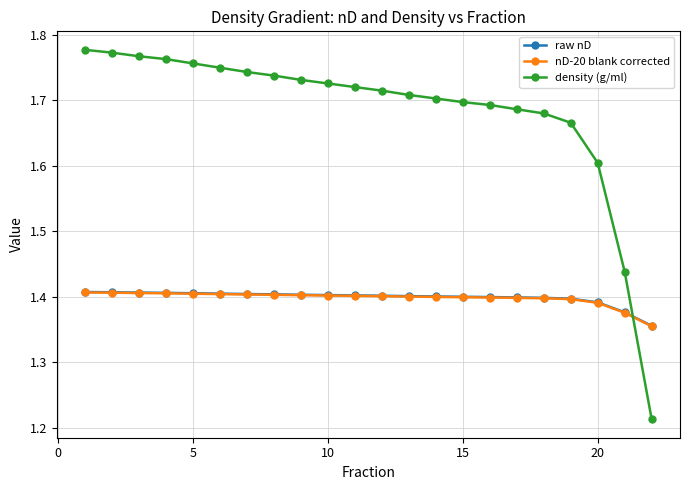

How many series are shown in this chart?

3